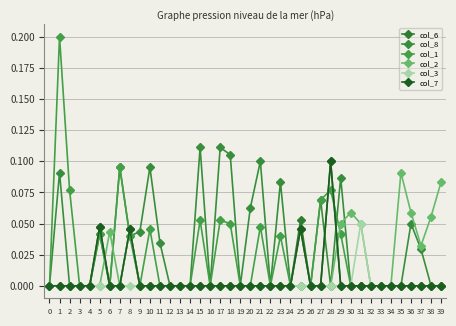

The value of col_7 at 21 is 0.1. True or false?

False